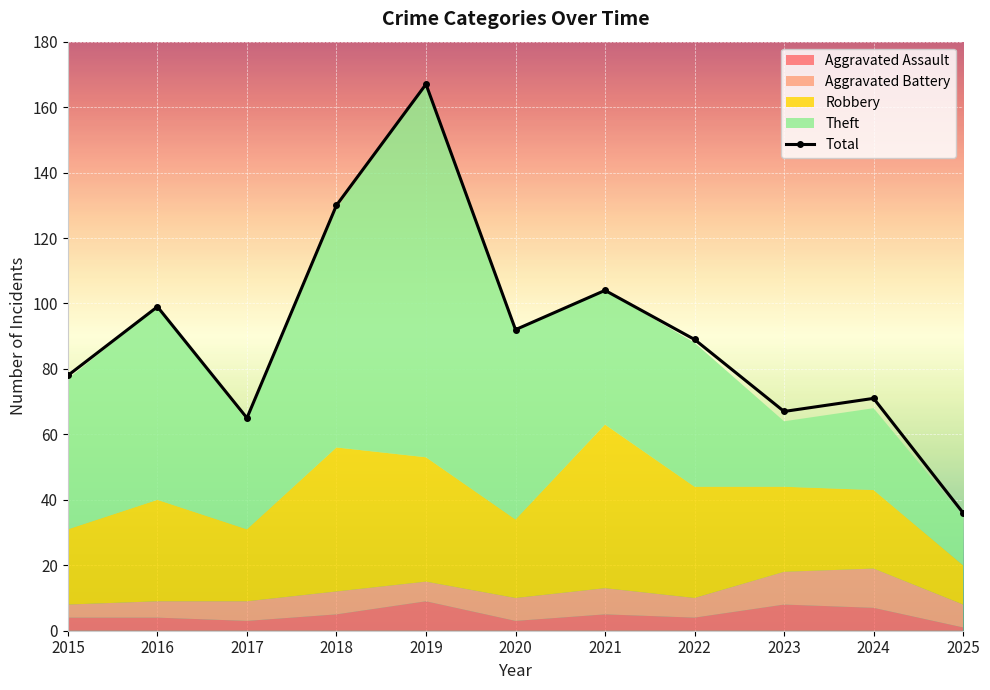

What is the change in value from 2017 to 2023?

+2